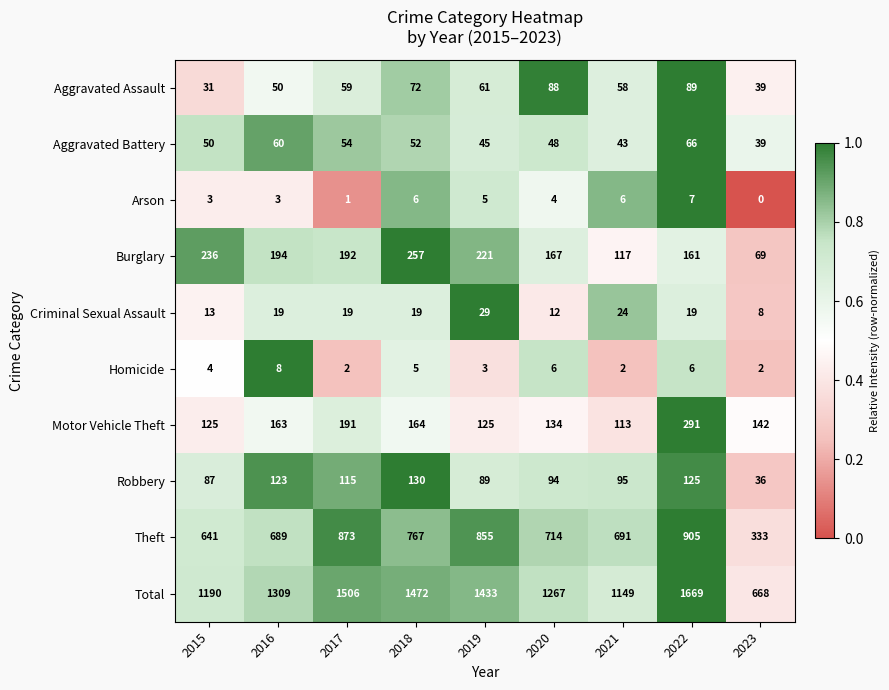

What is the greatest value displayed?

1669